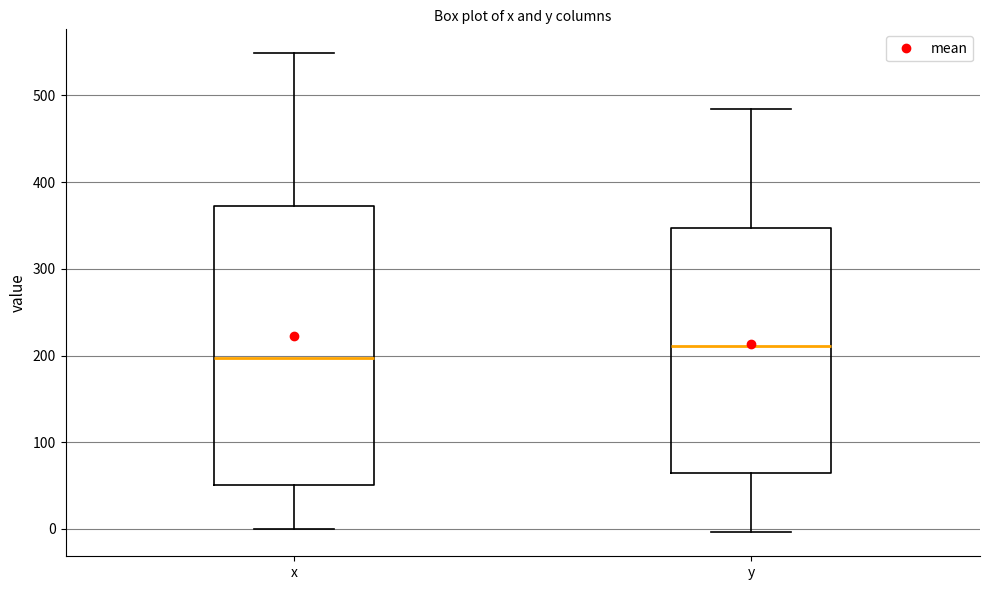

Which box has the lowest median line?

x